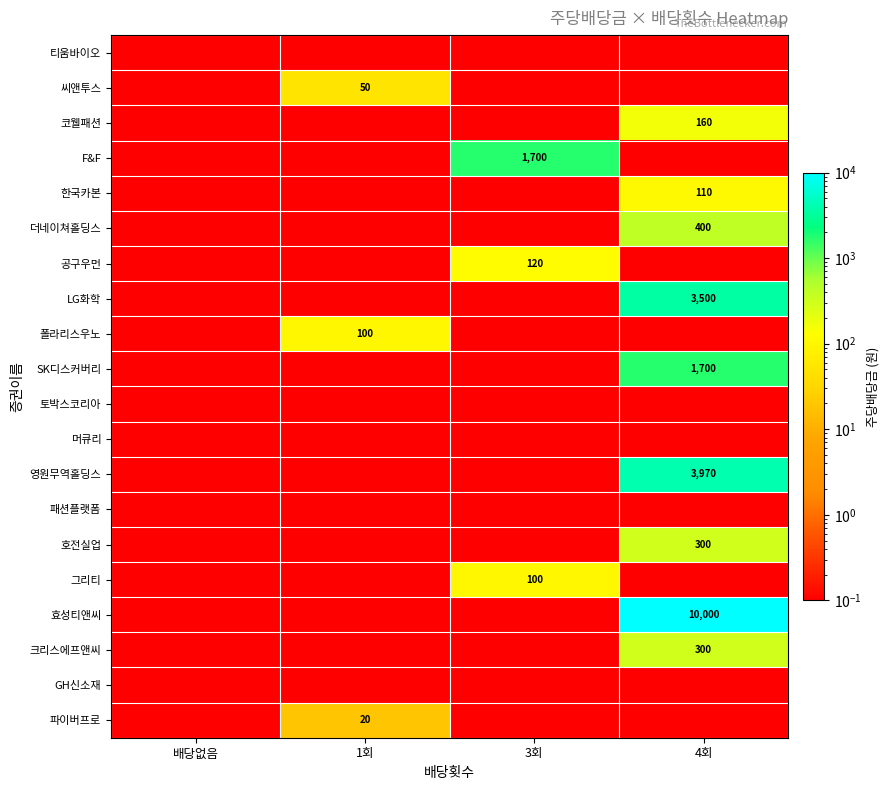

What is the difference between the highest and lowest values at 4회?

10000.0